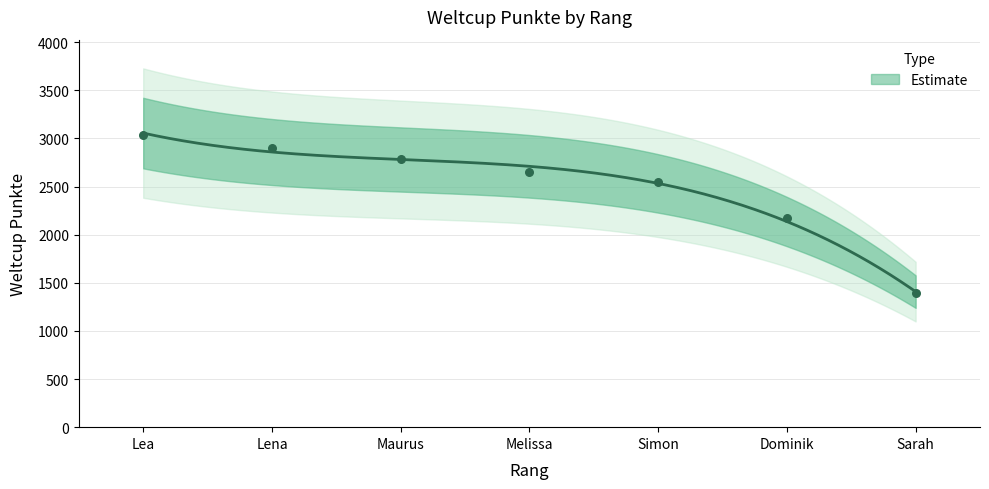

What is the change in value from Lea to Maurus?

-252